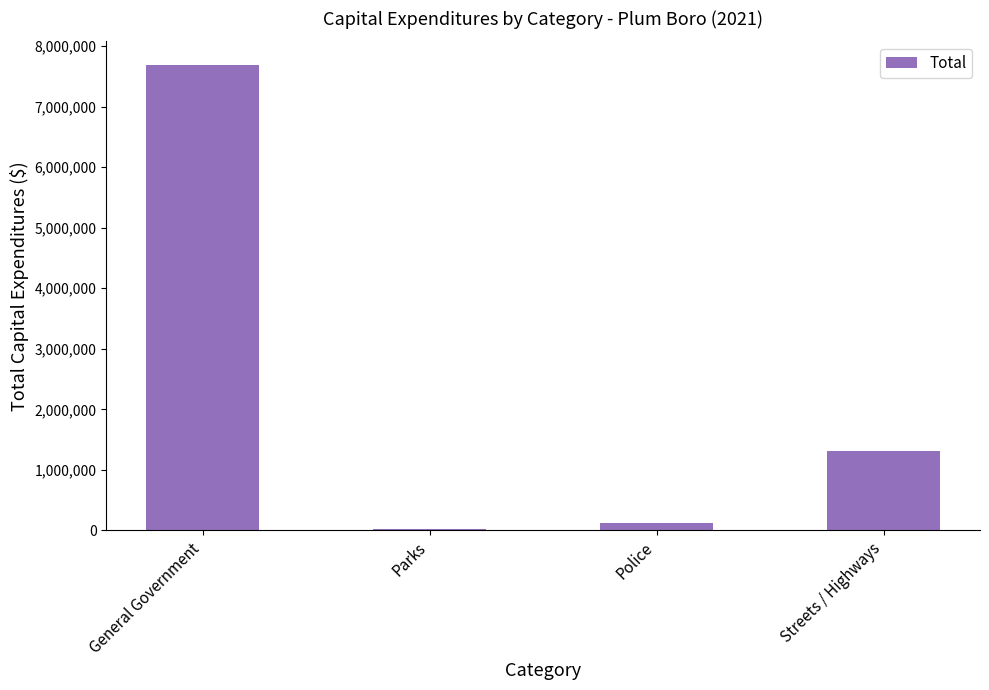

What is the approximate value at Police?

124335